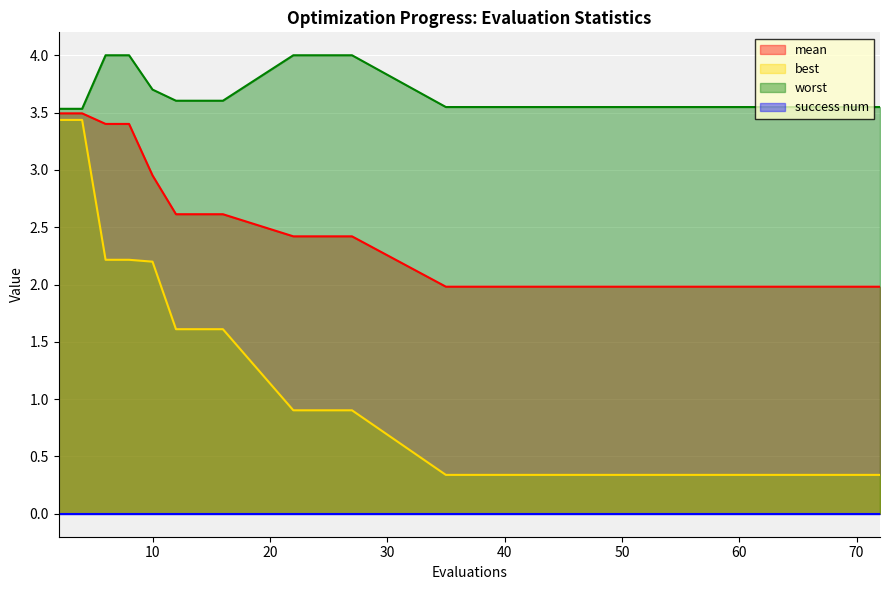

Which series has the largest total across all categories?

worst